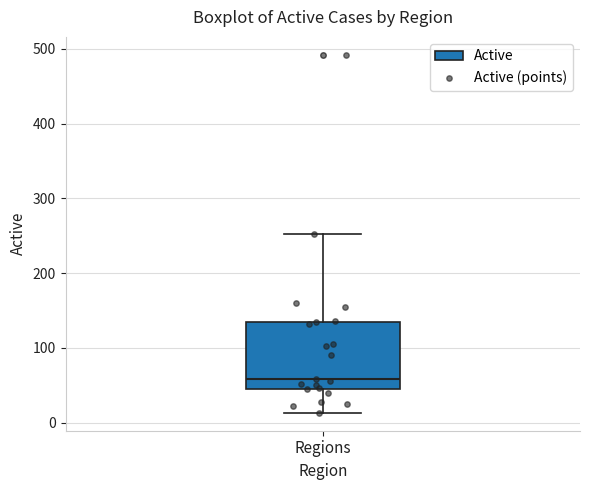

Where does the median line of the box for Regions sit on the y-axis? The values are not printed on the chart, so give them approximately, as read against the axis.

60